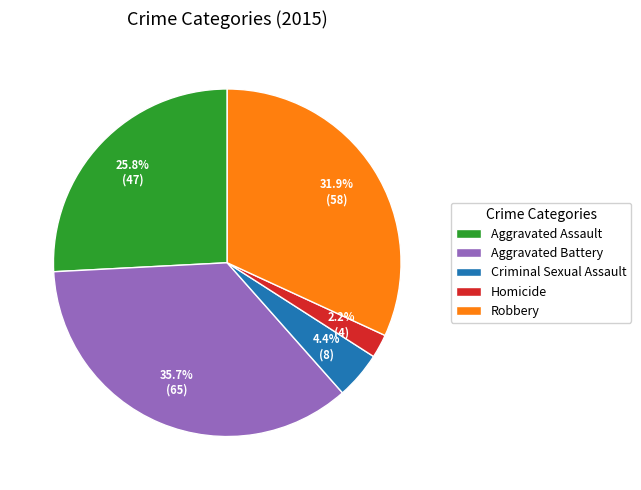

Which category has the smallest portion of the pie?

Homicide